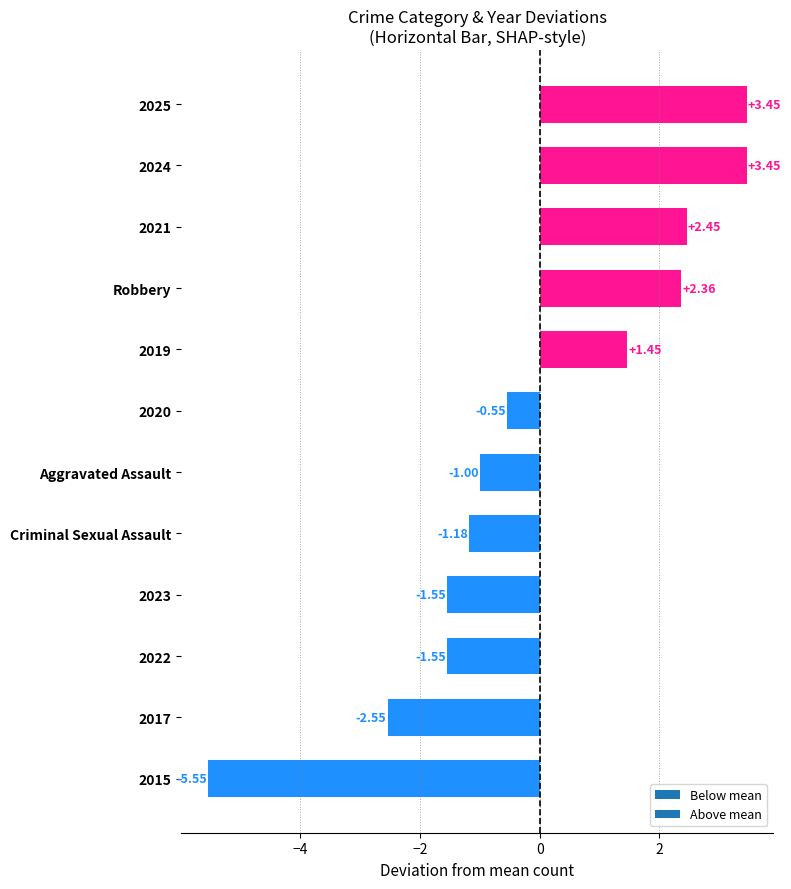

At which label is the value closest to -1?

Aggravated Assault